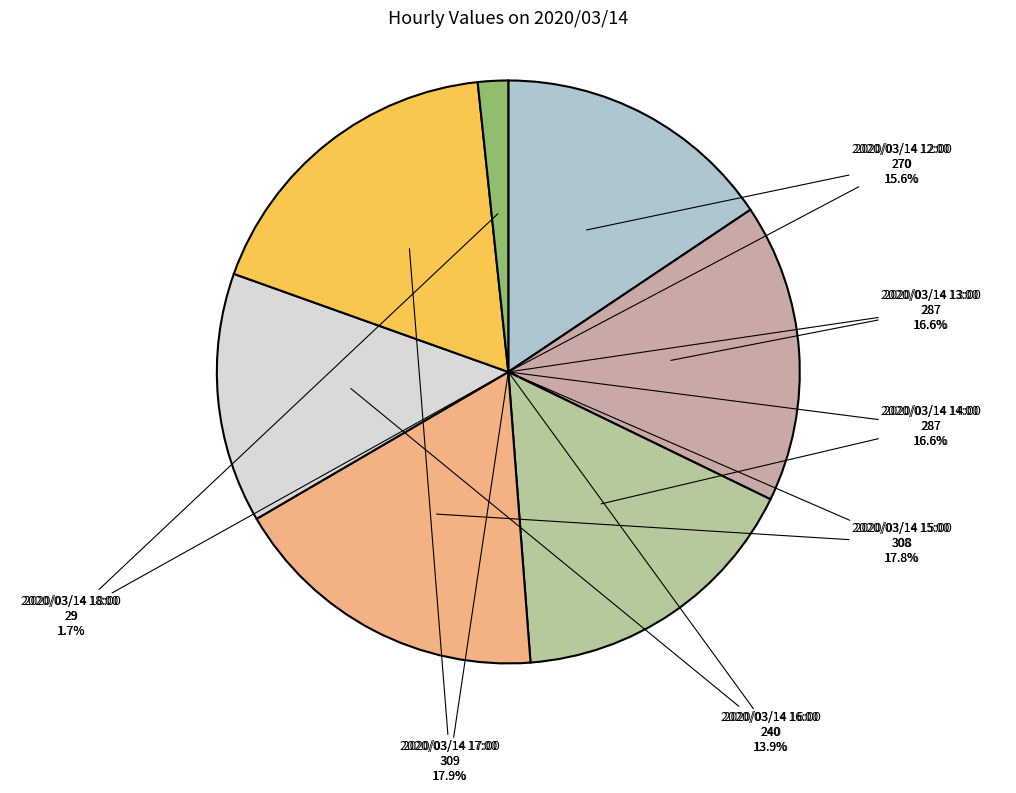

Rank the categories by value from highest to lowest.

2020/03/14 17:00, 2020/03/14 15:00, 2020/03/14 13:00, 2020/03/14 14:00, 2020/03/14 12:00, 2020/03/14 16:00, 2020/03/14 18:00